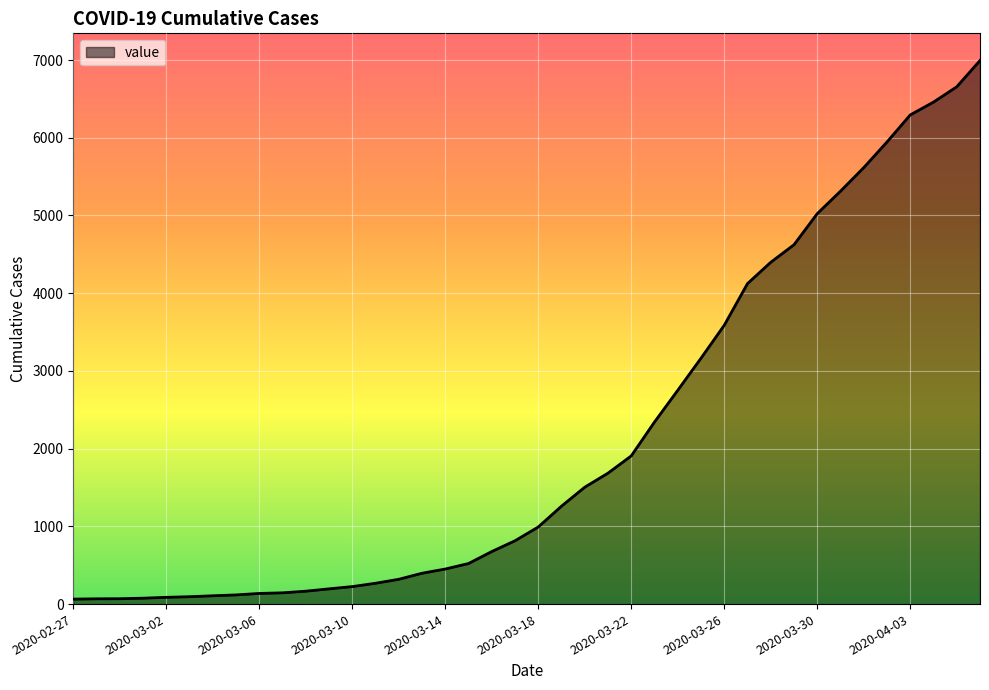

What is the difference between the maximum and minimum values?

6930